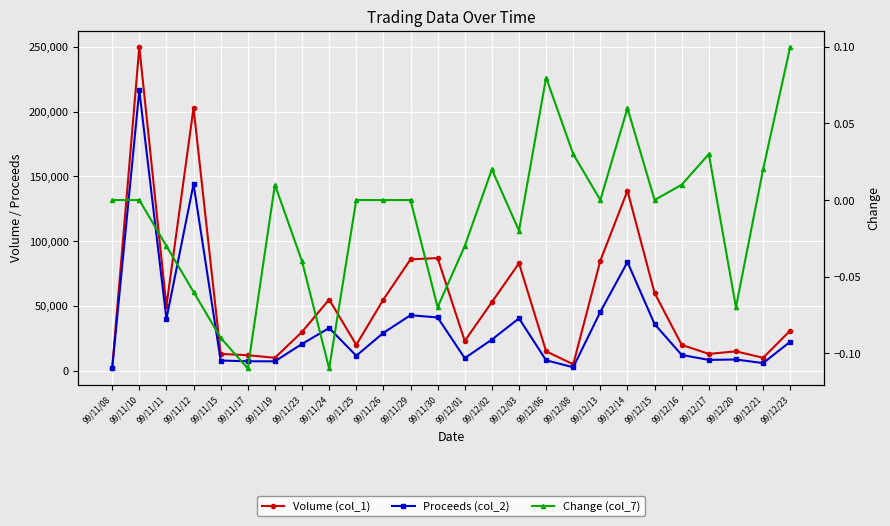

At 99/11/25, list the series in order from largest to smallest.

Volume (col_1), Proceeds (col_2), Change (col_7)